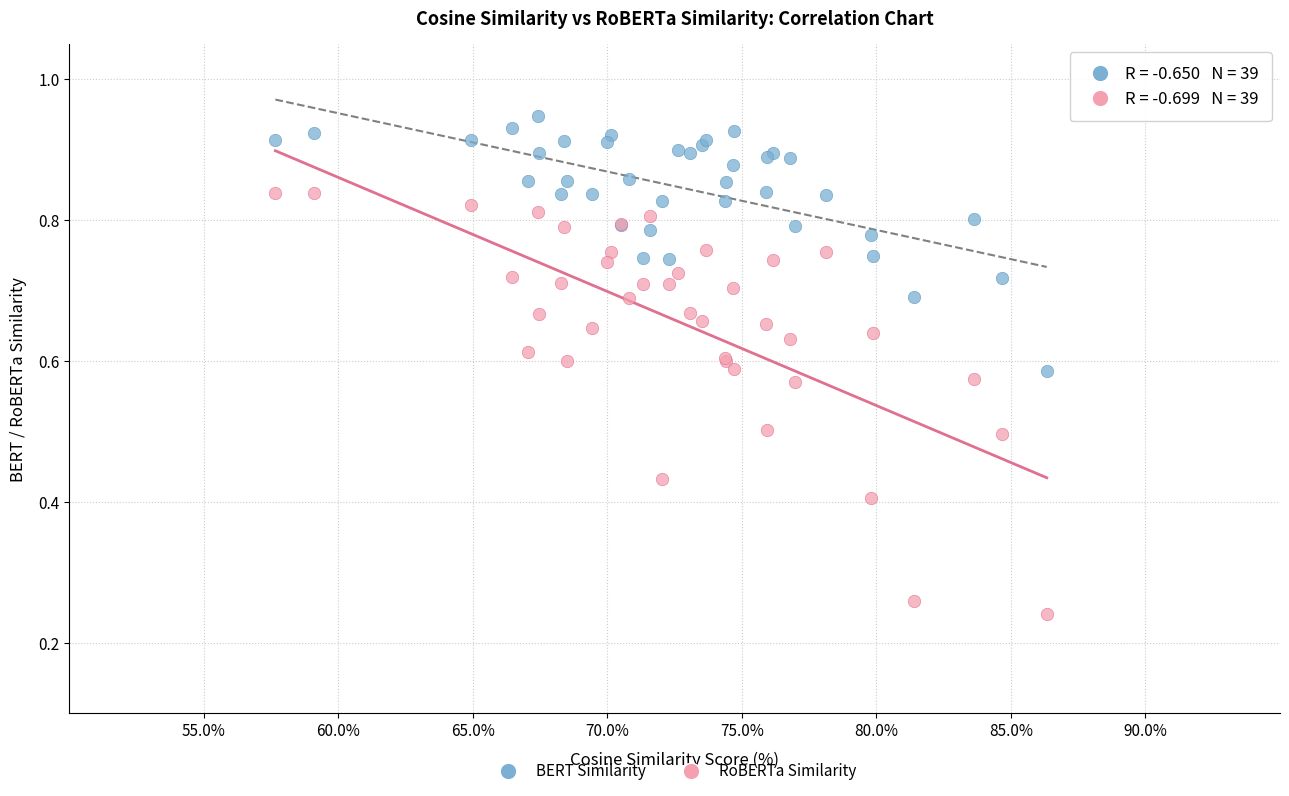

What are all the series names shown in the legend?

BERT Similarity, RoBERTa Similarity